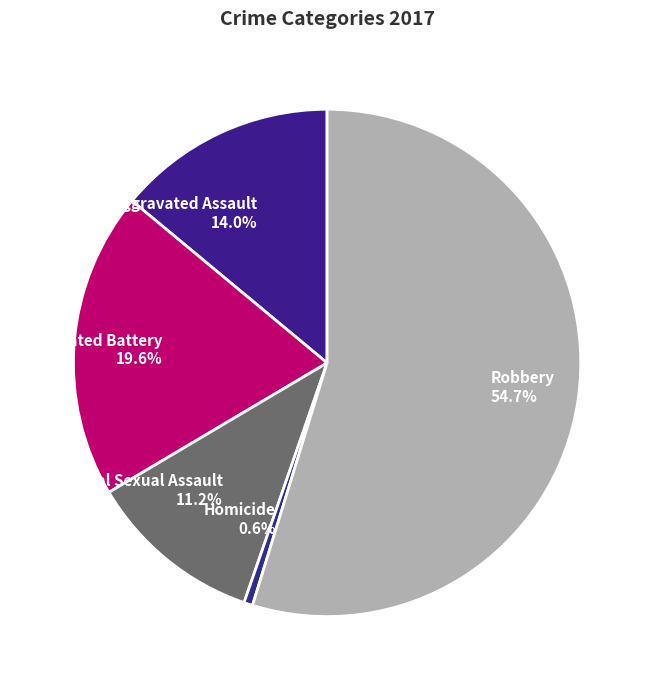

Which category accounts for the majority?

Robbery